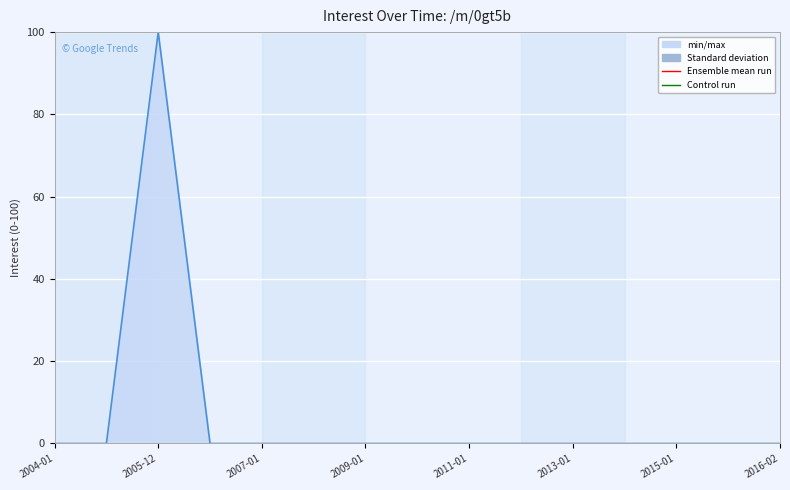

Which category has the lowest value across all series?

2004-01